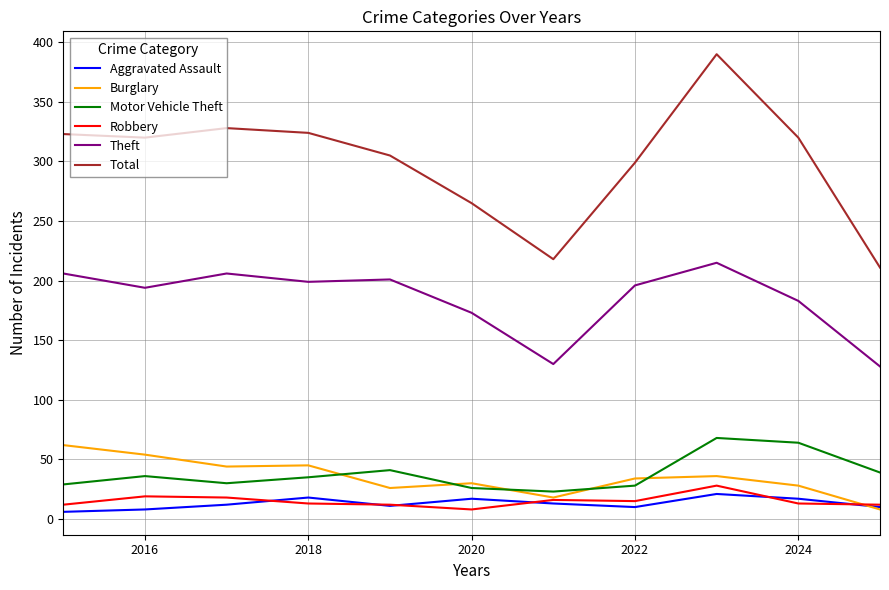

Which series has the largest range (max minus min)?

Total